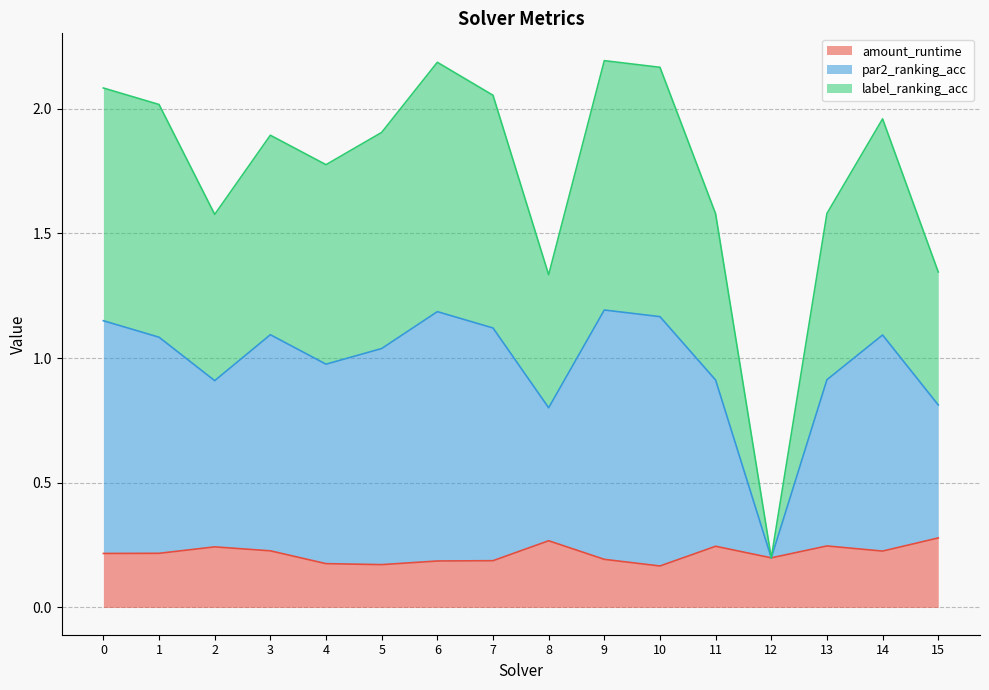

At which category does par2_ranking_acc reach its first local valley?

2